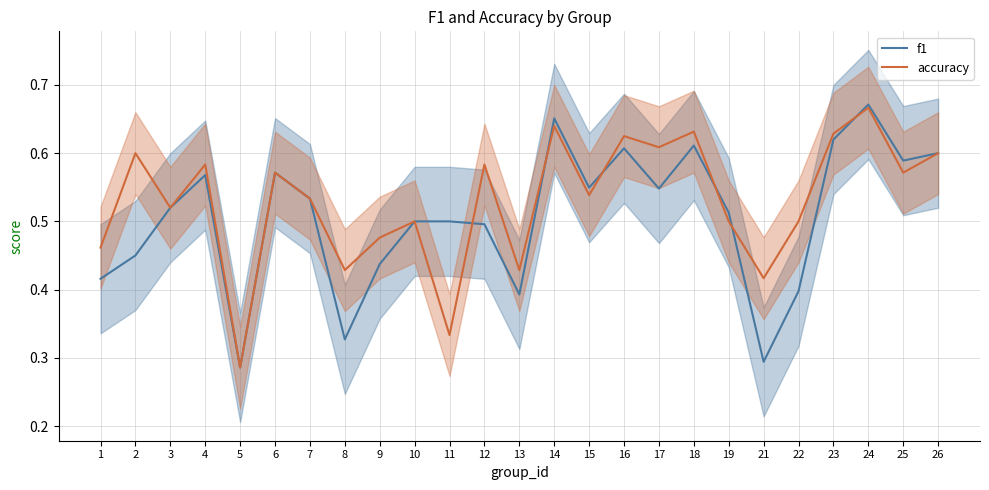

How many lines are shown in the chart?

2